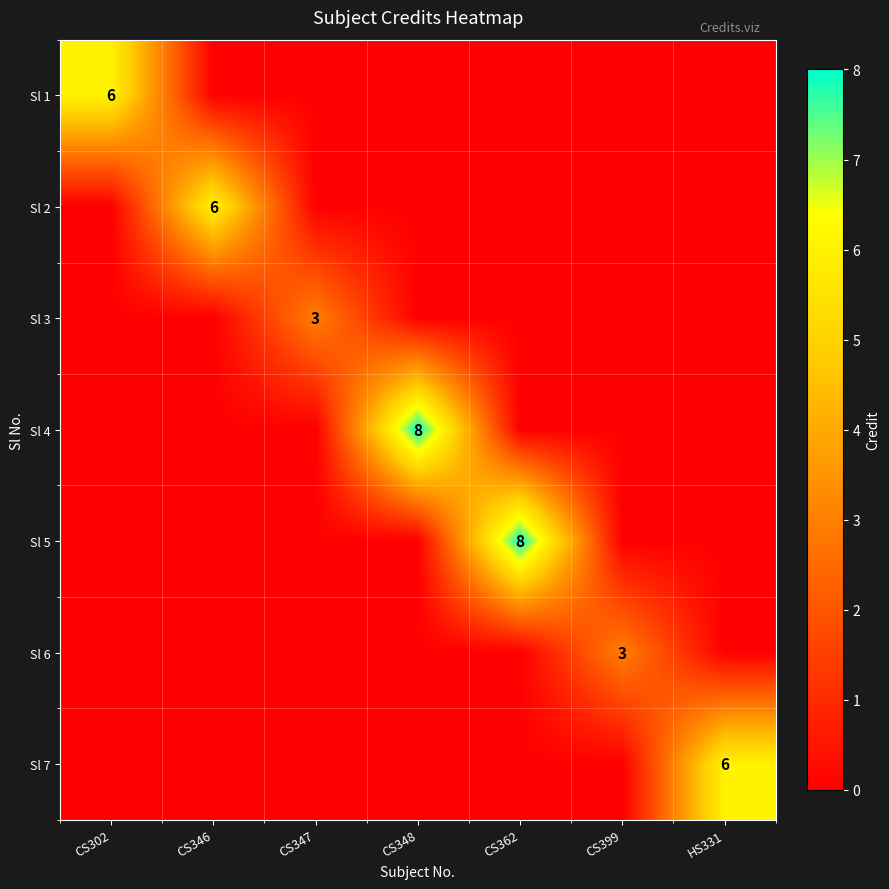

The Sl 4 series shows 8 at CS348. True or false?

True